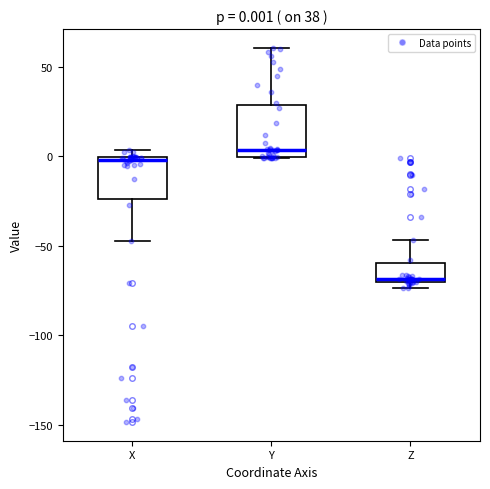

Which box's median line is the lowest?

Z